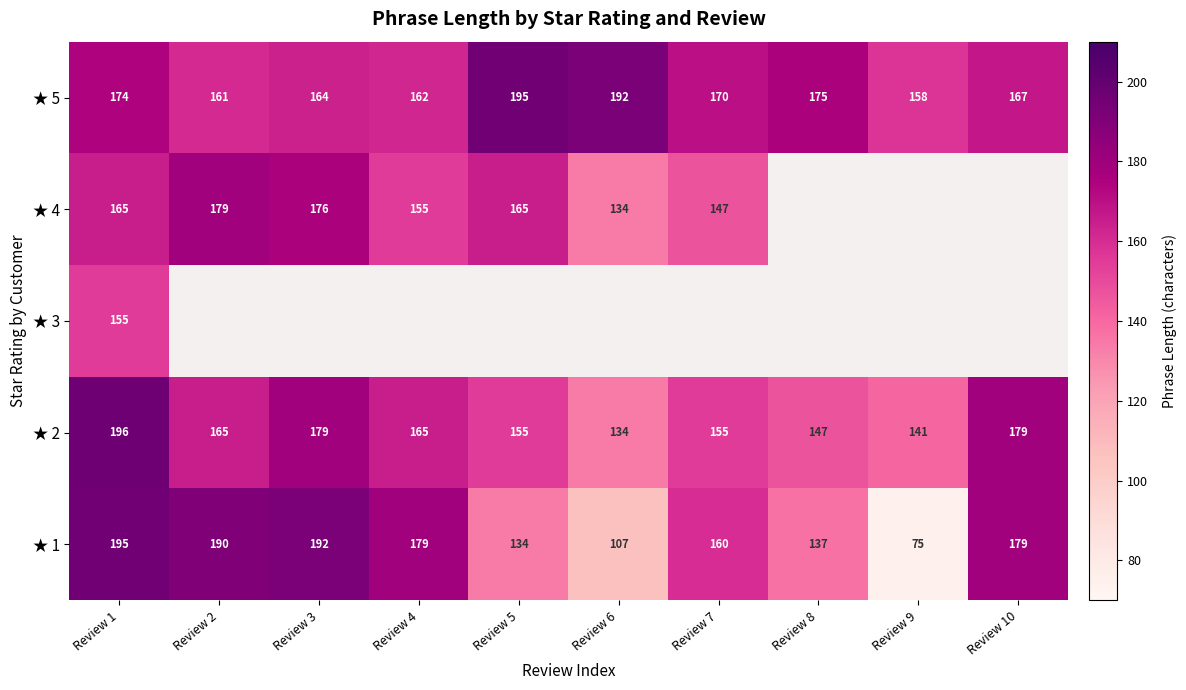

What is the difference between the highest and lowest values at Review 3?

28.0